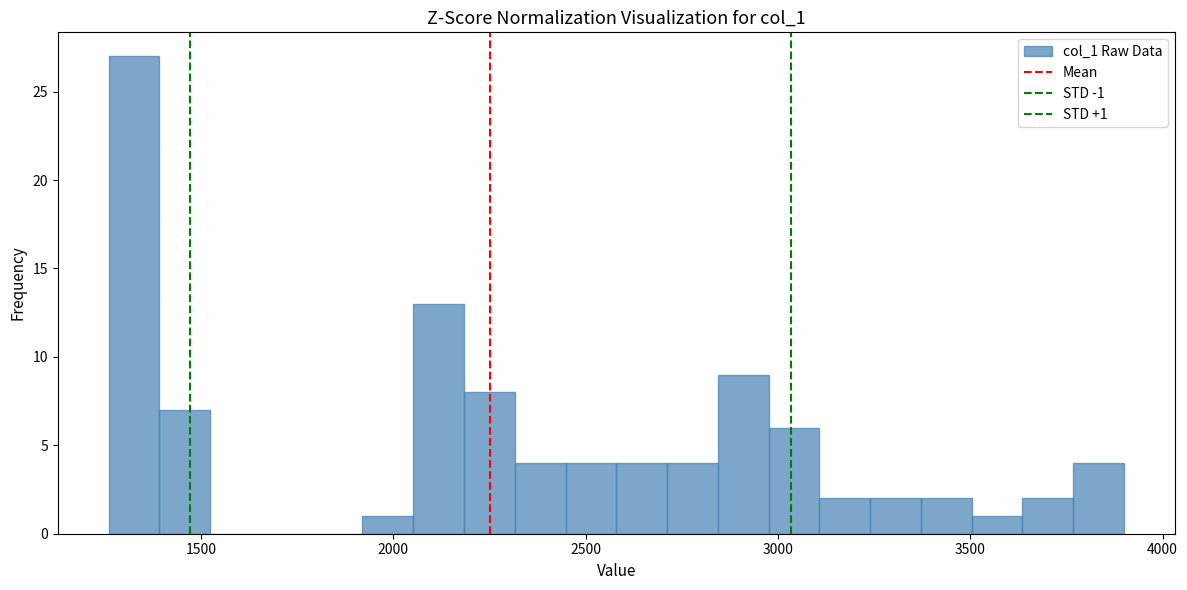

Around what value on the x-axis is the tallest bar? Give the approximate position of its centre, as read against the axis.

1350